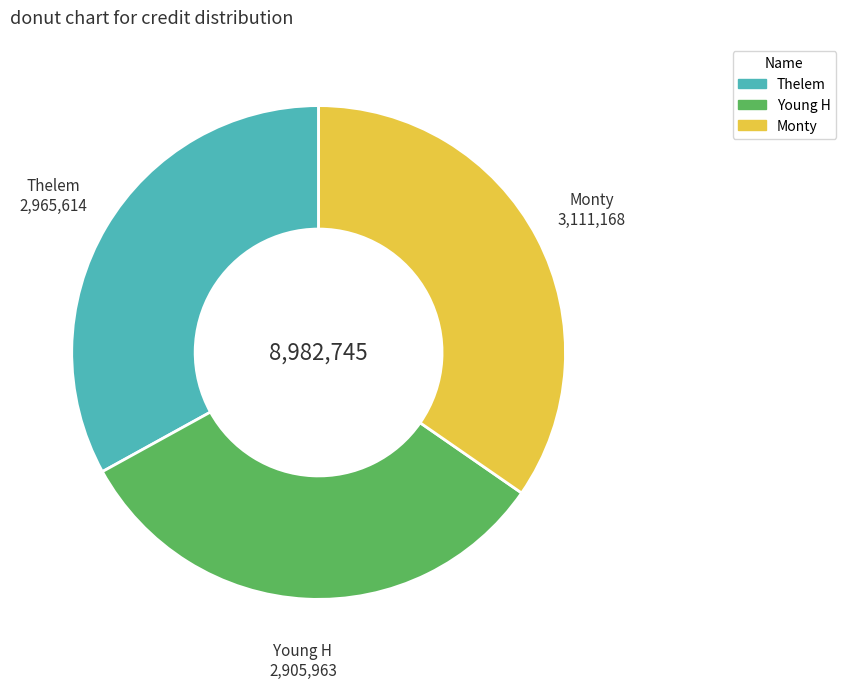

Is there any slice that represents more than half of the pie?

No